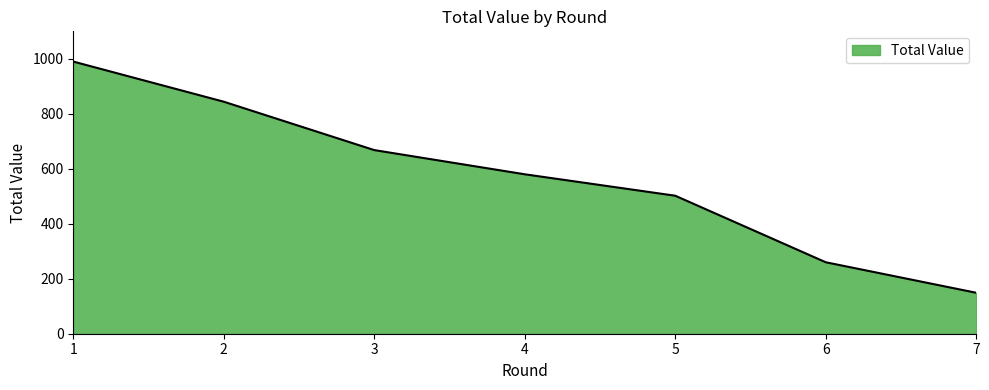

Reading right to left, transcribe all the data shown in this chart.

149	260	502	580	668	844	990